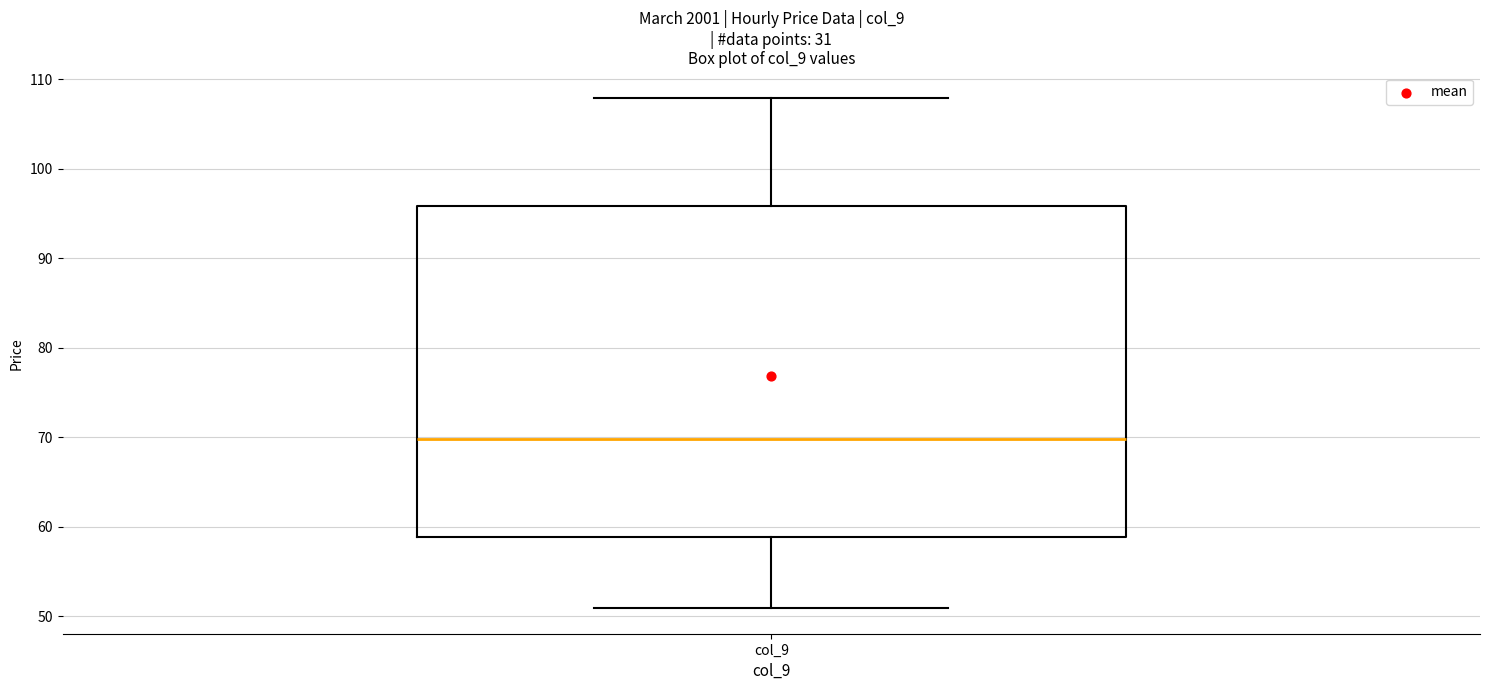

Transcribe this box plot: give where the median line is, the range the box spans, and where the two whiskers end, as read against the y-axis. The values are not printed on the chart, so give them approximately, as read against the axis.

median 70, box 59 to 96, whiskers 51 to 108